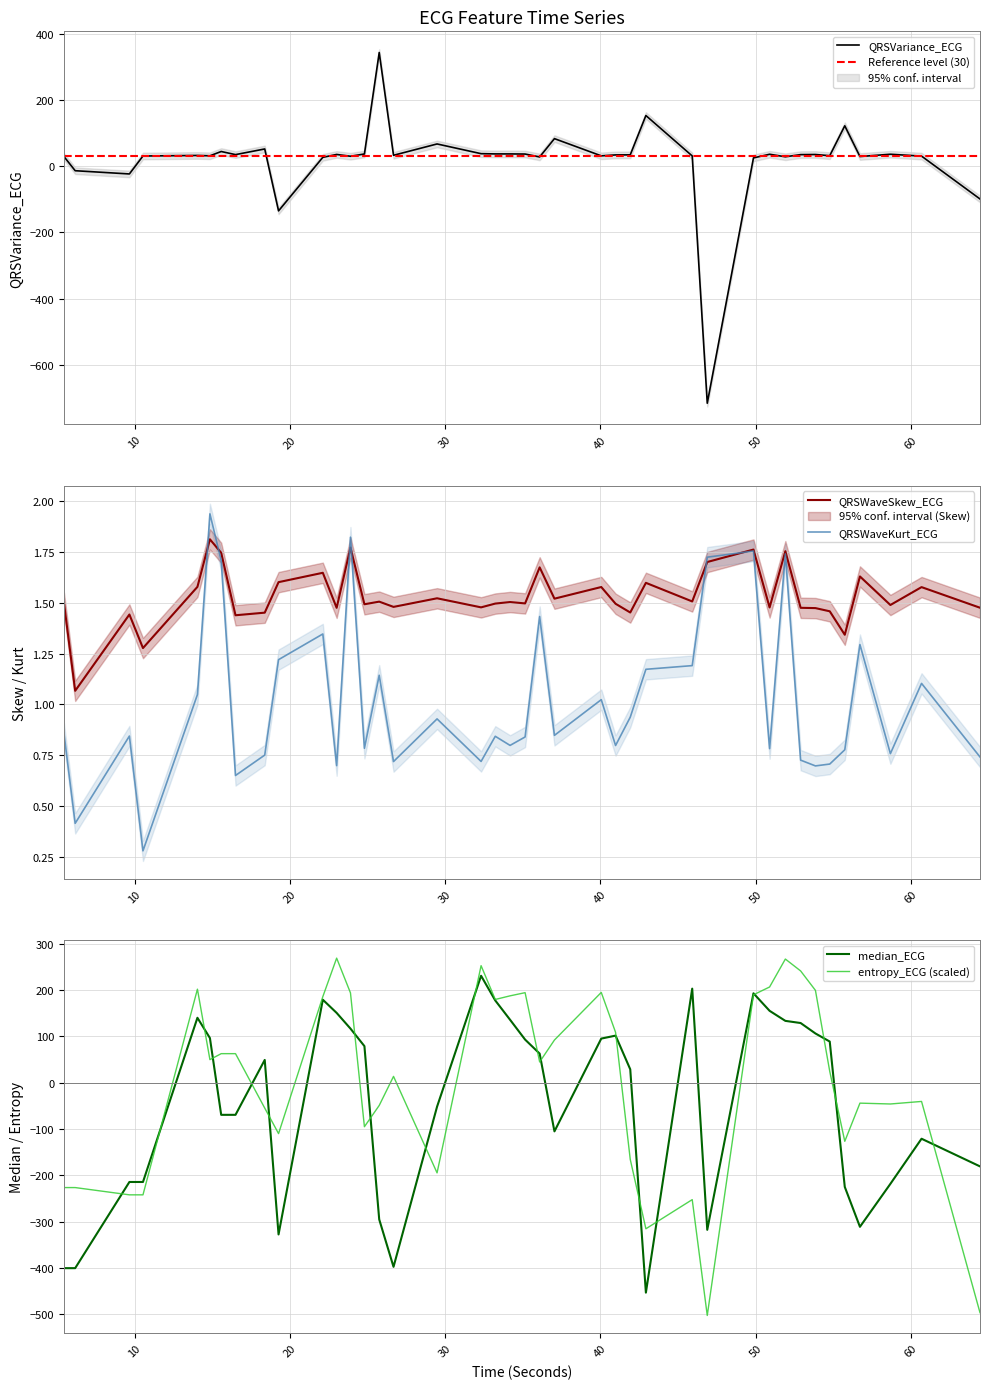

Read the QRSWaveKurt_ECG value at 25.7578125.

1.1